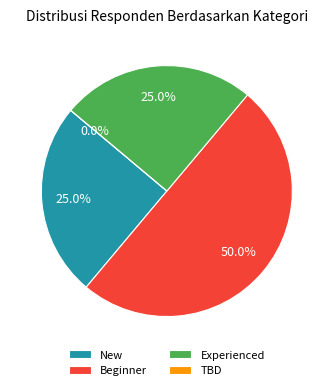

Rank the categories by value from lowest to highest.

TBD, New, Experienced, Beginner